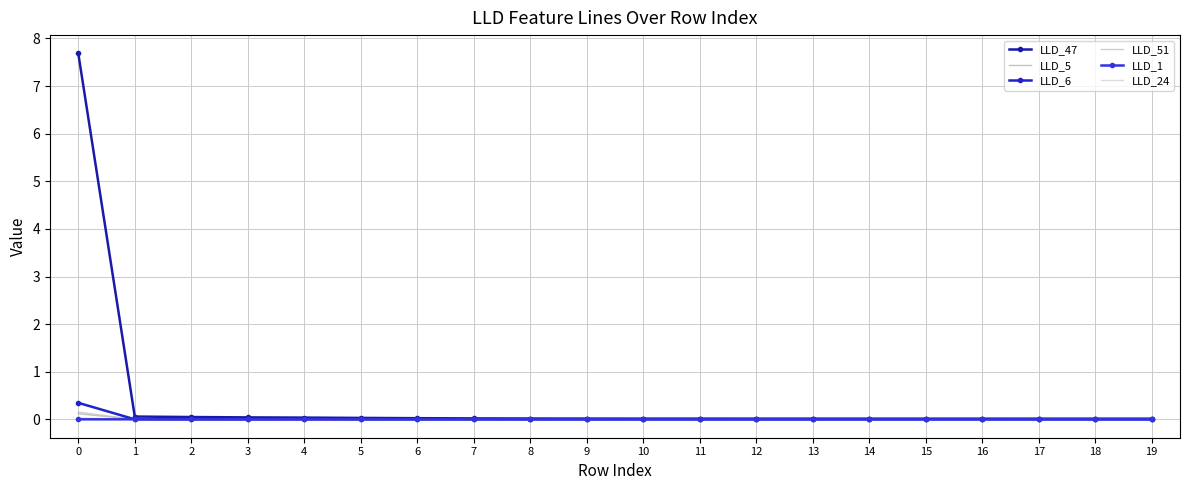

Which series has the largest range (max minus min)?

LLD_47